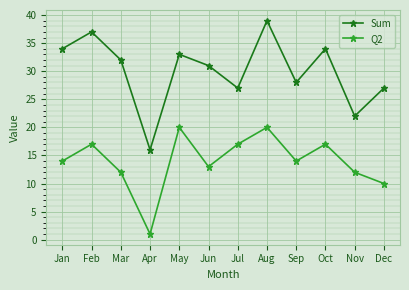

What are all the series names shown in the legend?

Sum, Q2